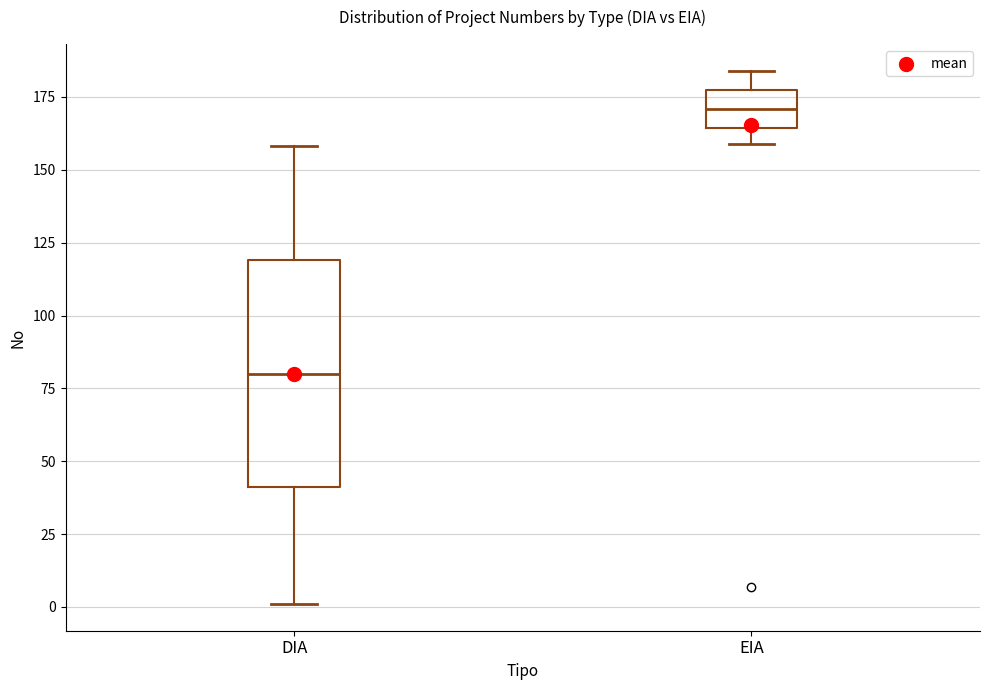

Reading left to right, transcribe this box plot: for each box, give where its median line is, the range the box spans, and where its two whiskers end, as read against the y-axis. The values are not printed on the chart, so give them approximately, as read against the axis.

DIA: median 80, box 40 to 120, whiskers 0 to 160
EIA: median 170, box 165 to 180, whiskers 160 to 185